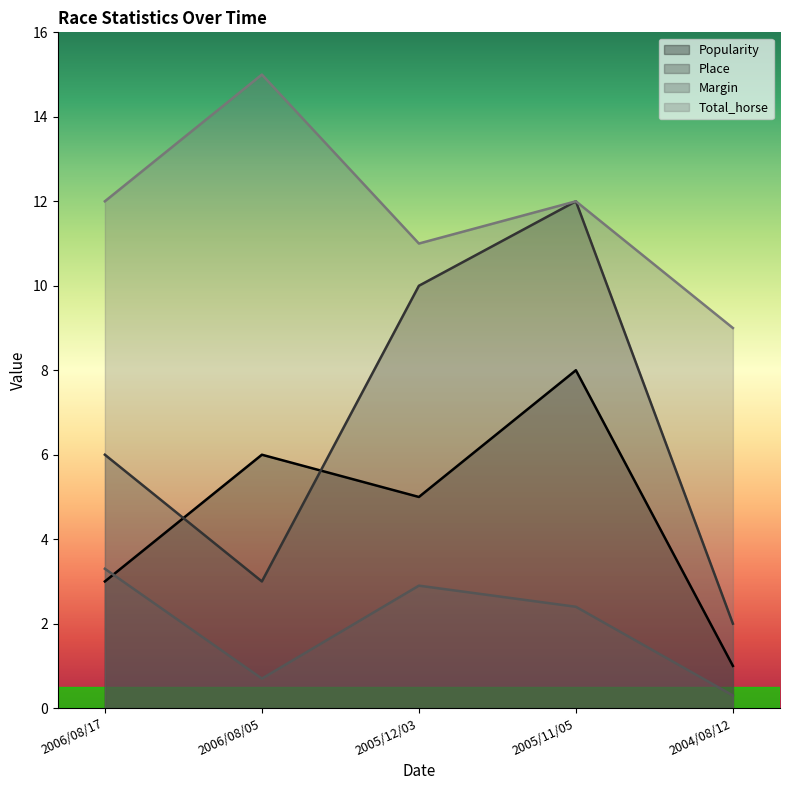

The value of Margin at 2005/11/05 is 3.7. True or false?

False